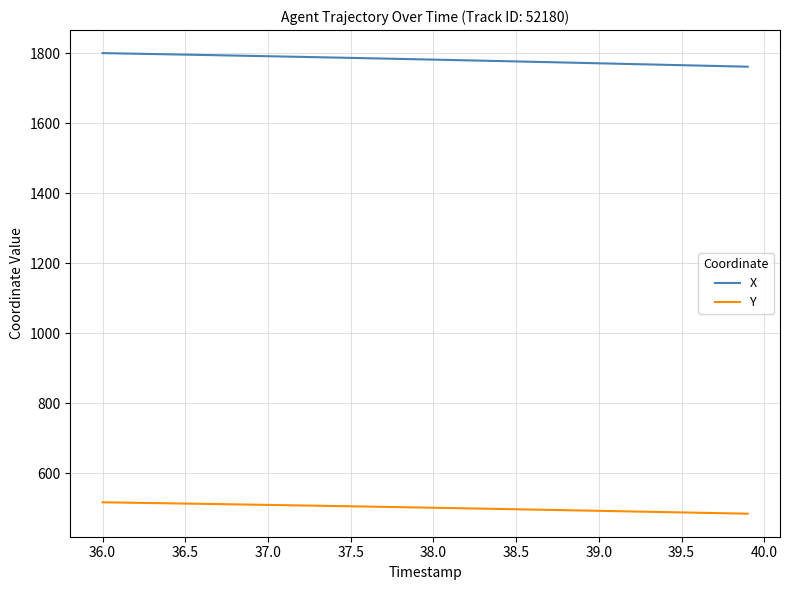

List the series in order of their overall mean, lowest first.

Y, X